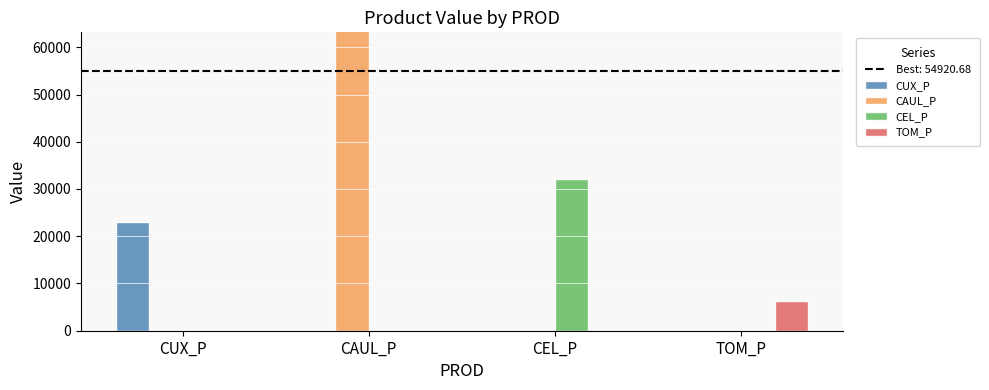

Which series changed the most between CUX_P and CEL_P?

CEL_P